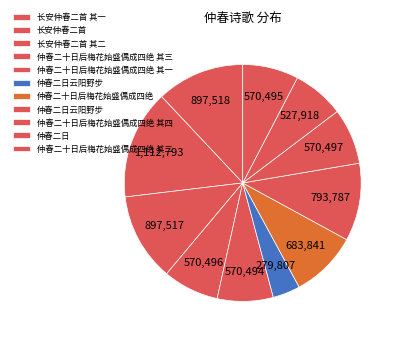

How many slices are in this pie chart?

11